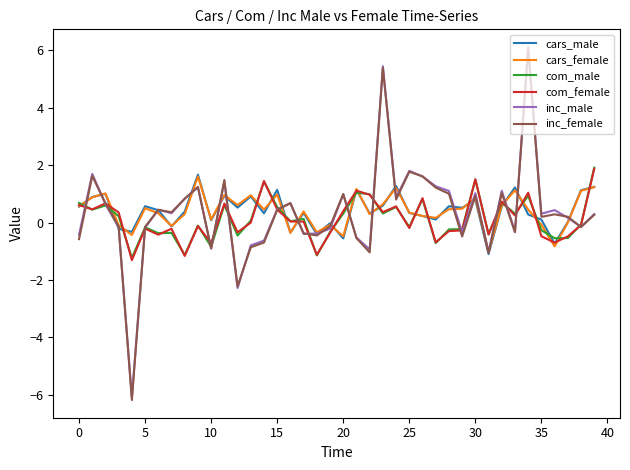

Which series has the largest range (max minus min)?

inc_female